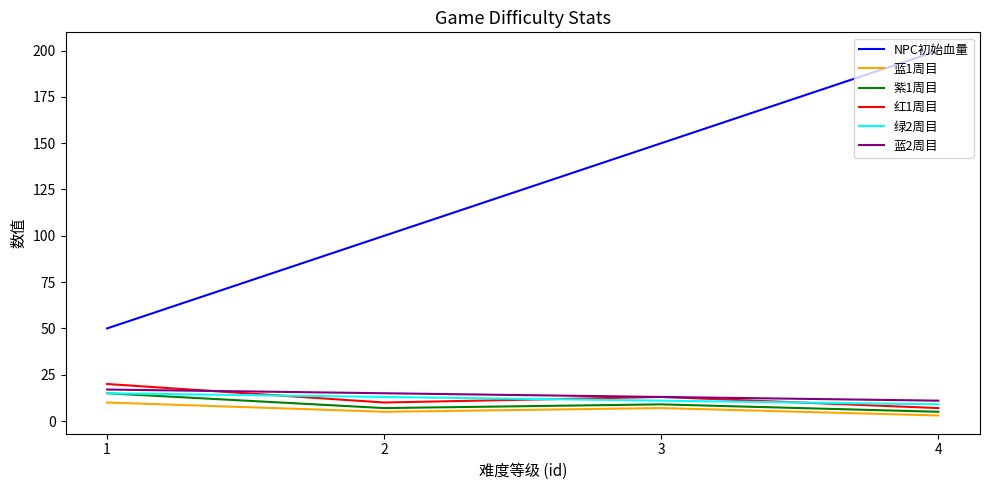

True or false: 紫1周目 and 红1周目 cross at least once.

False